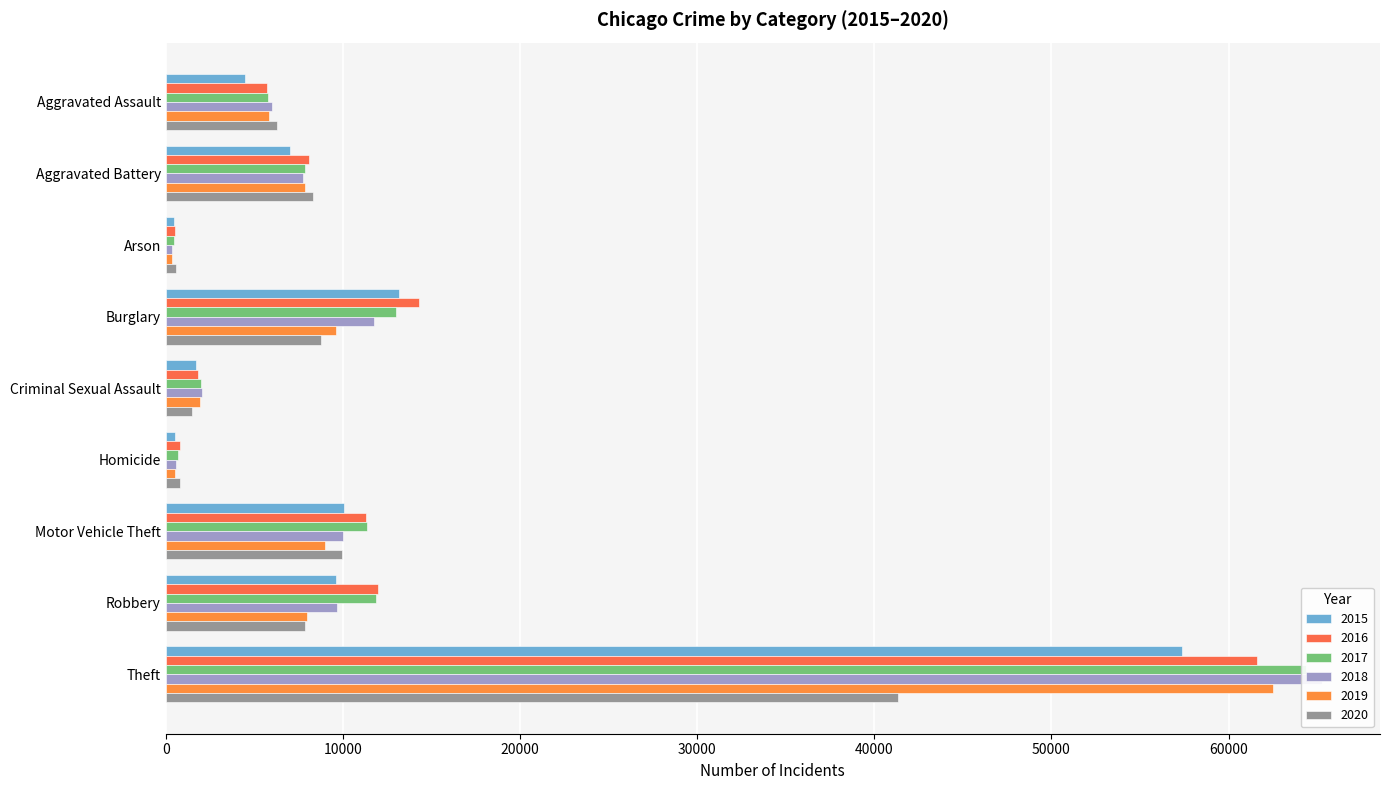

What is the difference between the maximum and minimum values in the 2019 series?

62118